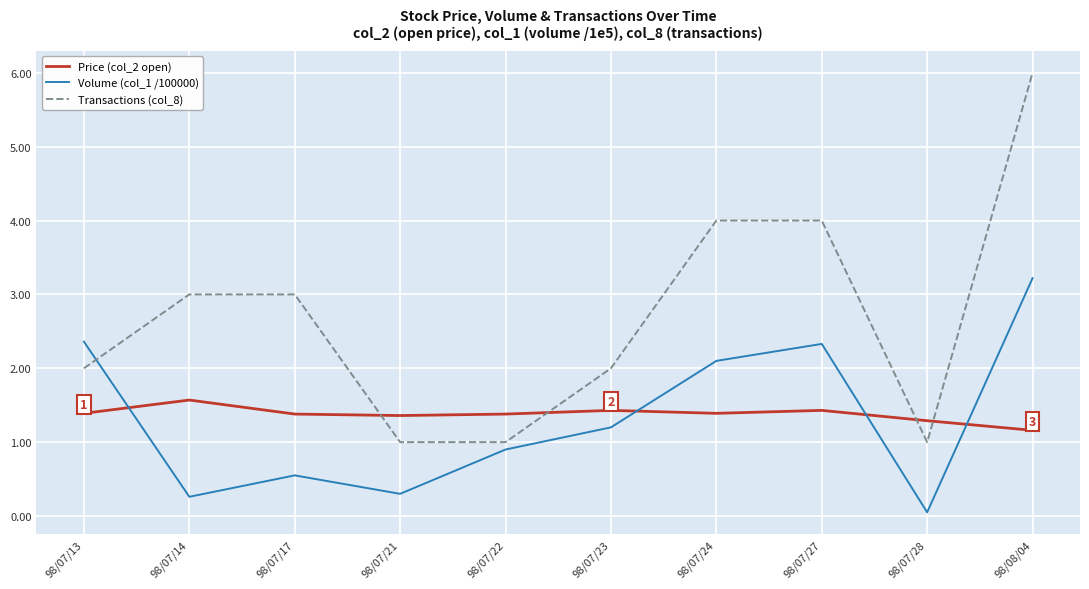

True or false: Transactions (col_8) and Volume (col_1 /100000) cross at least once.

True